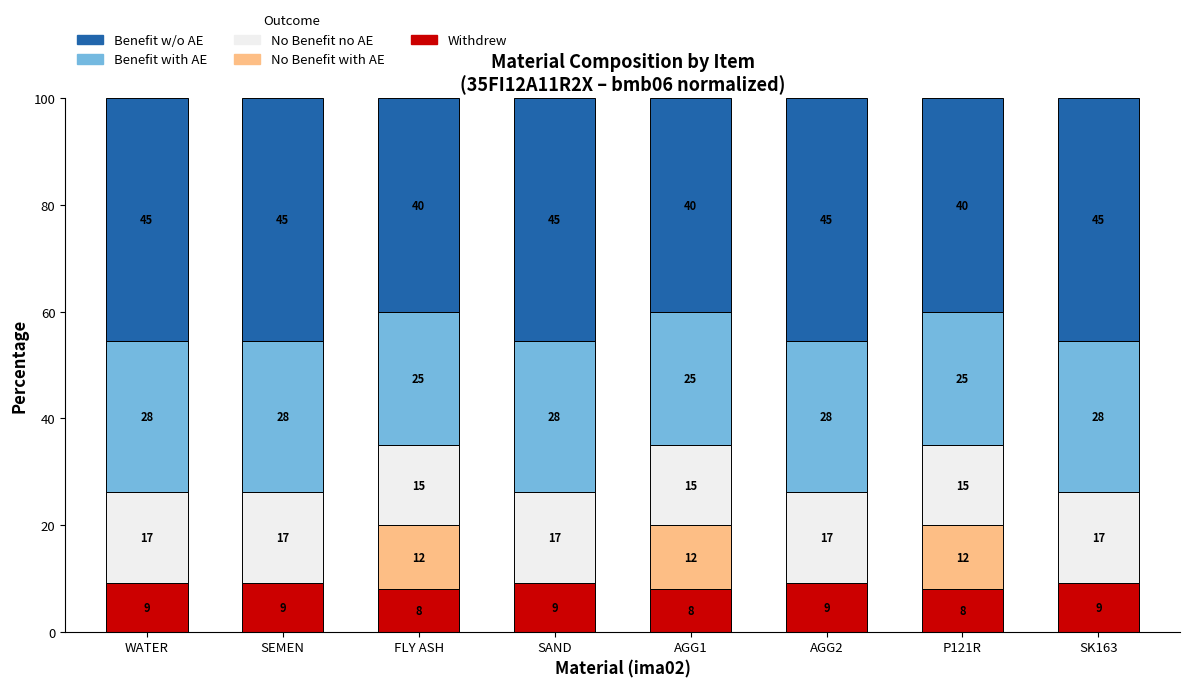

The value of Withdrew at P121R is 8.0. True or false?

True